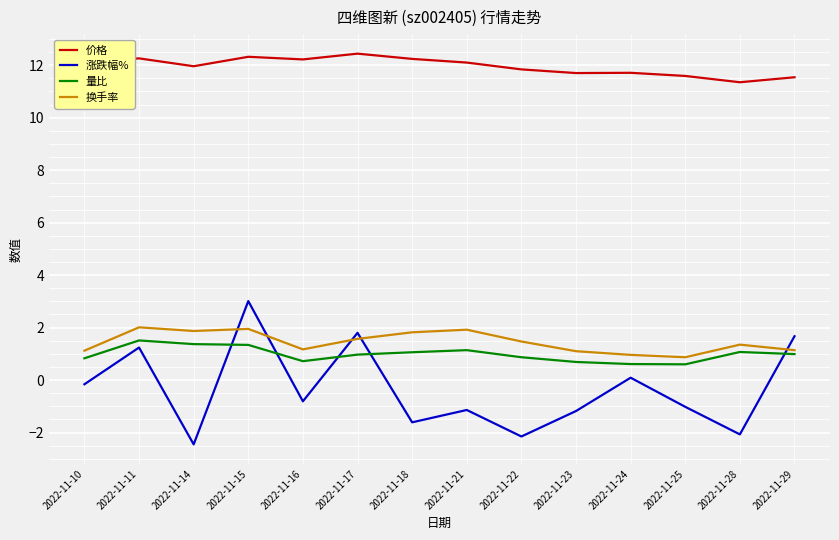

What is the sum of the 换手率 values at 2022-11-25 and 2022-11-14?

2.7